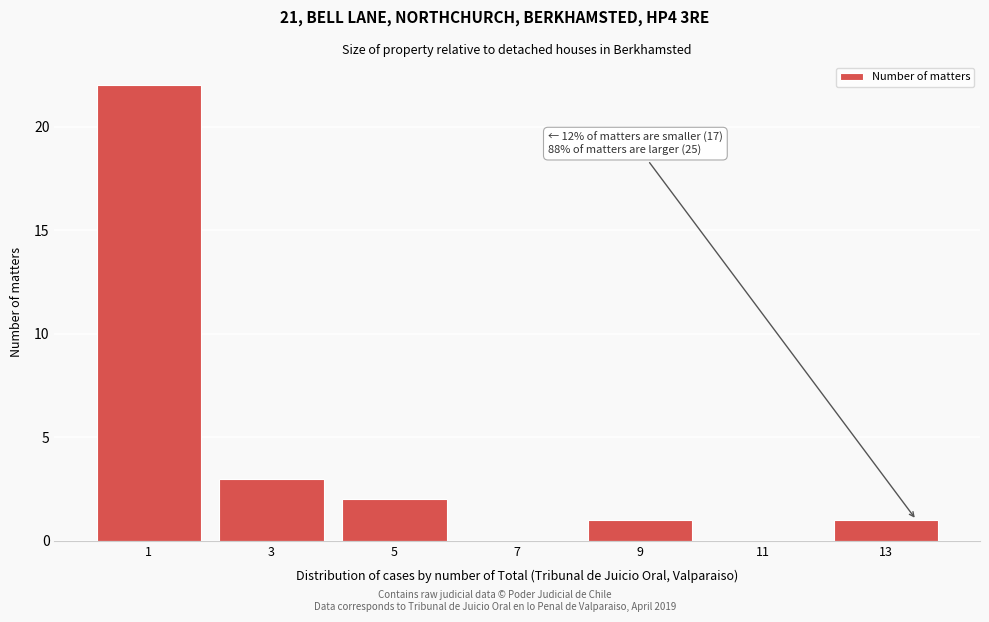

At which label is the value closest to 11?

3